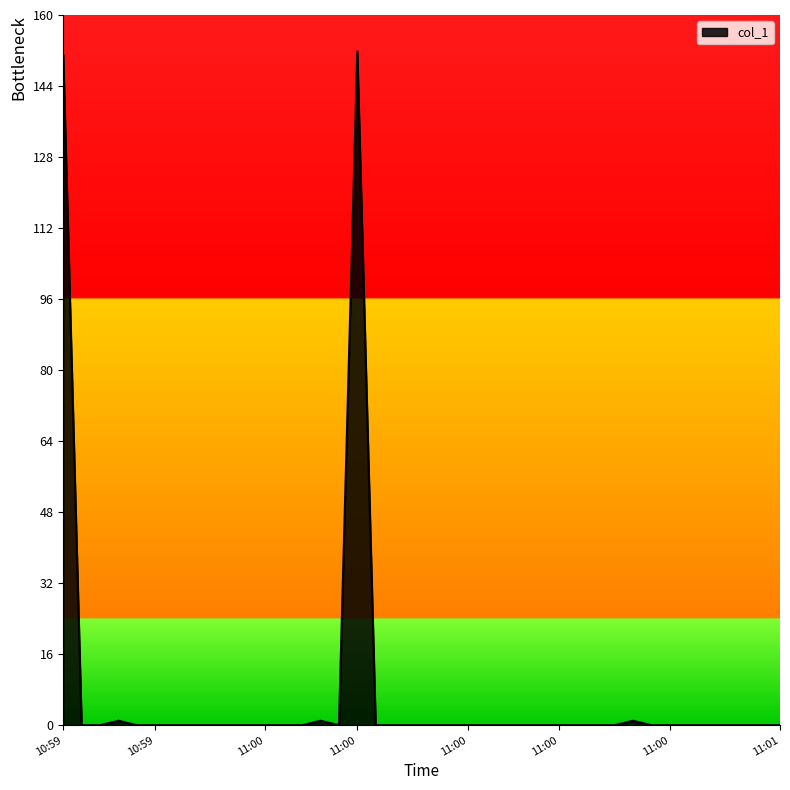

What is the difference between the maximum and minimum values?

151.8